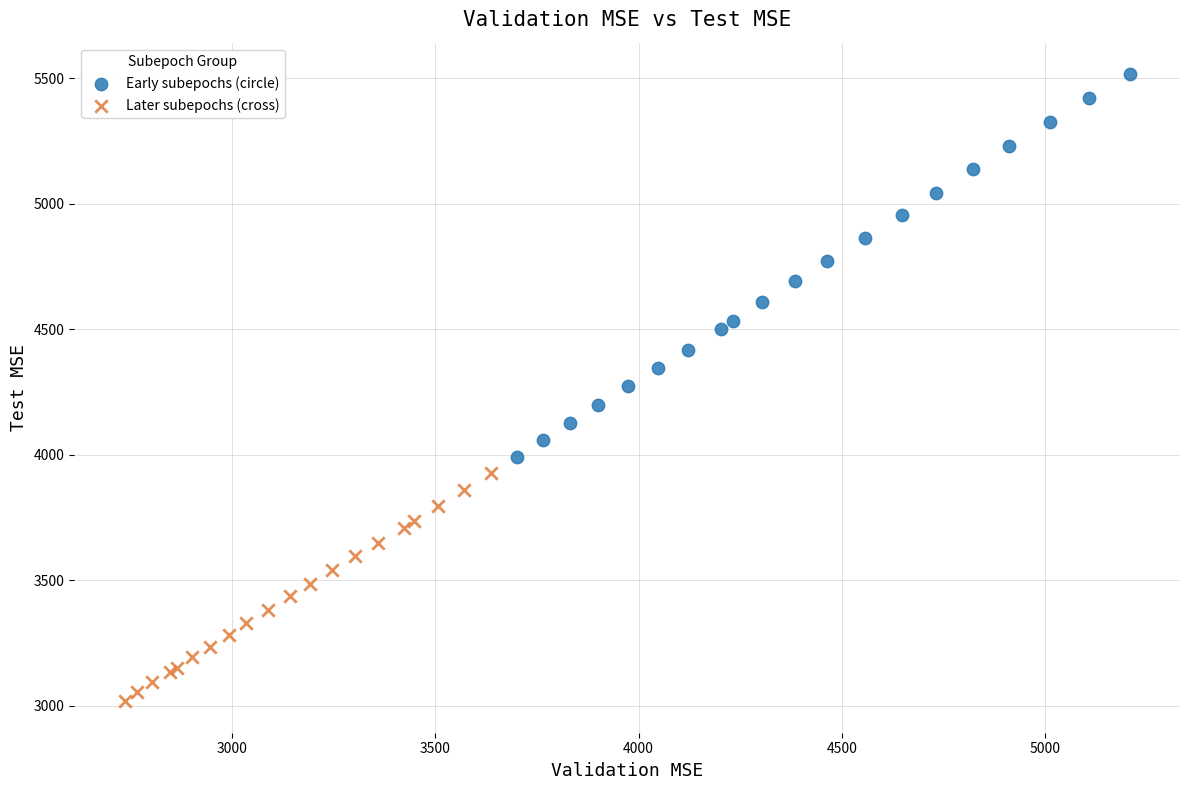

Which series contains the lowest Y value?

Later subepochs (cross)